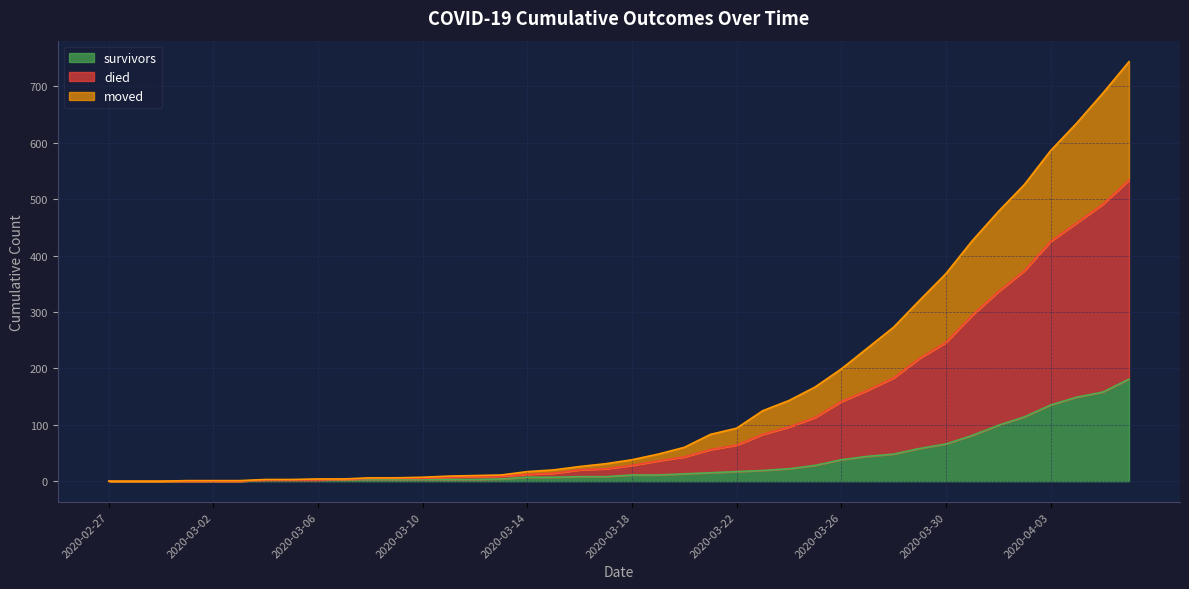

Which series has the largest range (max minus min)?

died